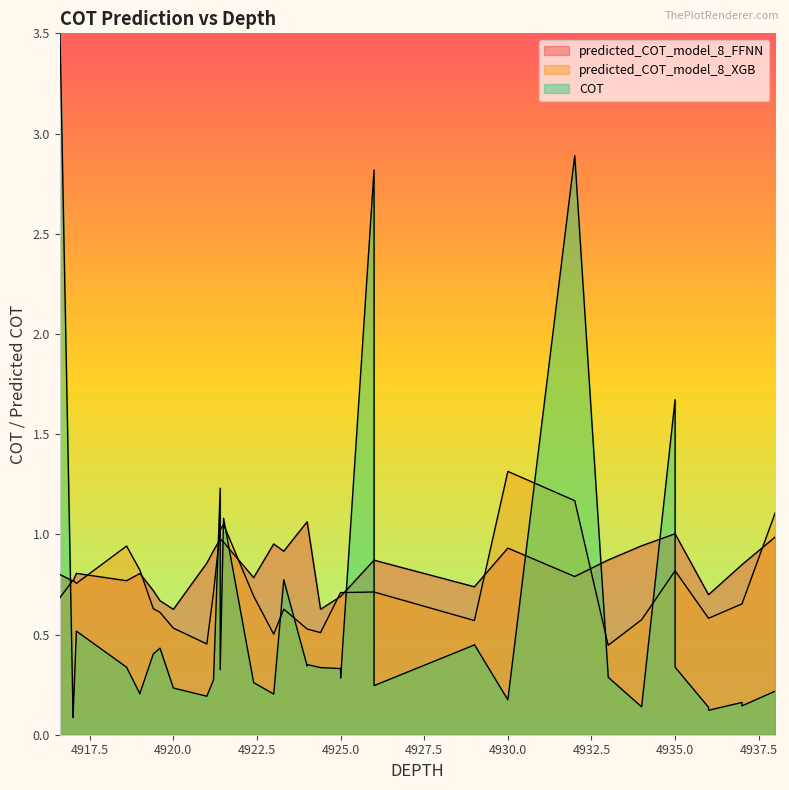

What is the difference between the highest and lowest values at 4923.0?

0.7